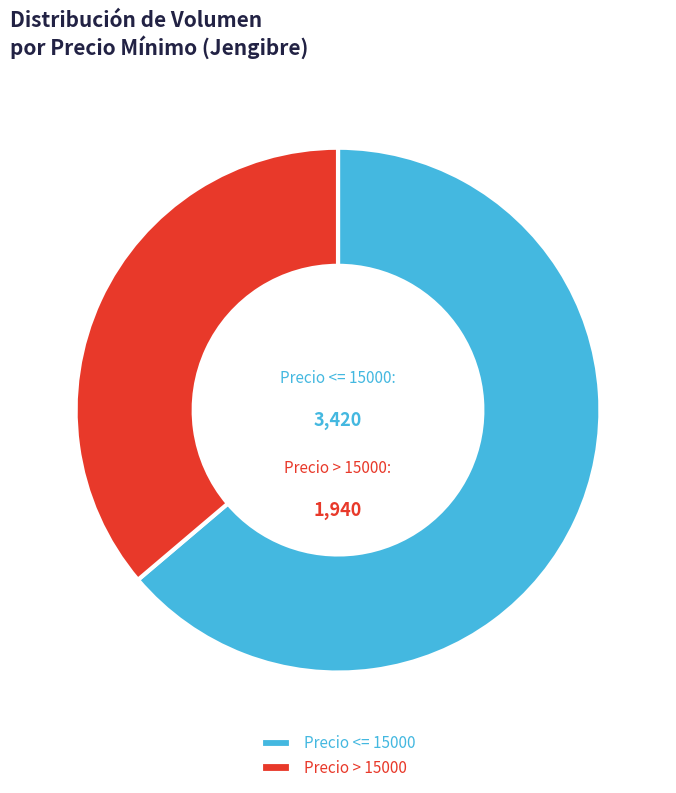

Rank the categories by value from lowest to highest.

Precio > 15000, Precio <= 15000